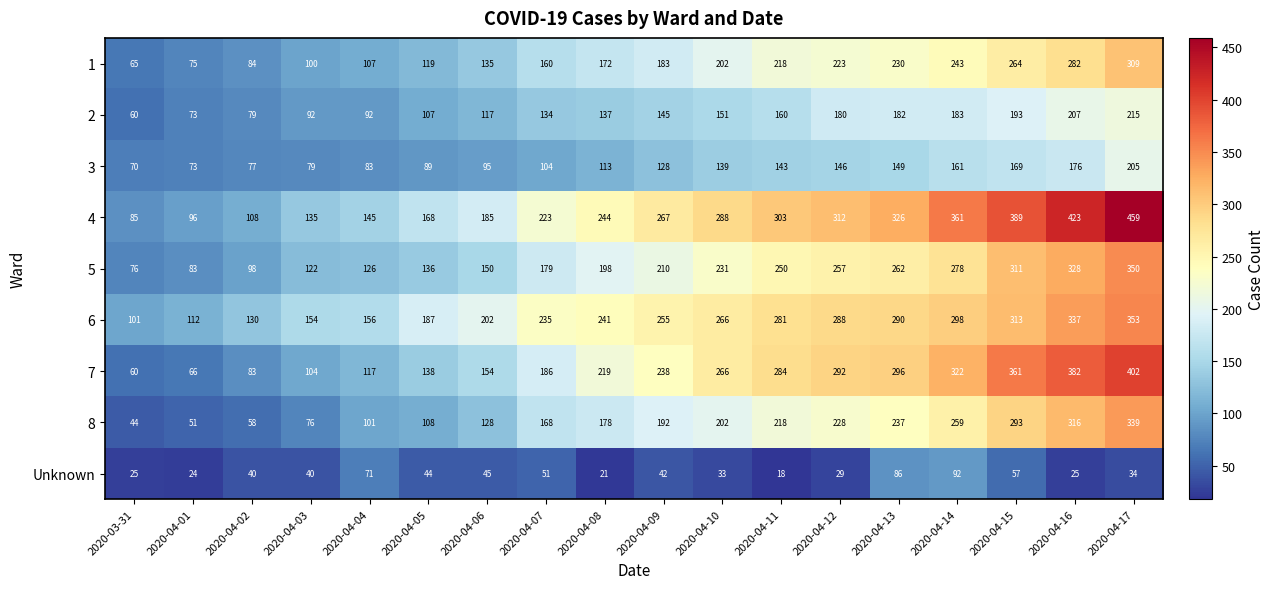

What is the smallest value displayed?

18